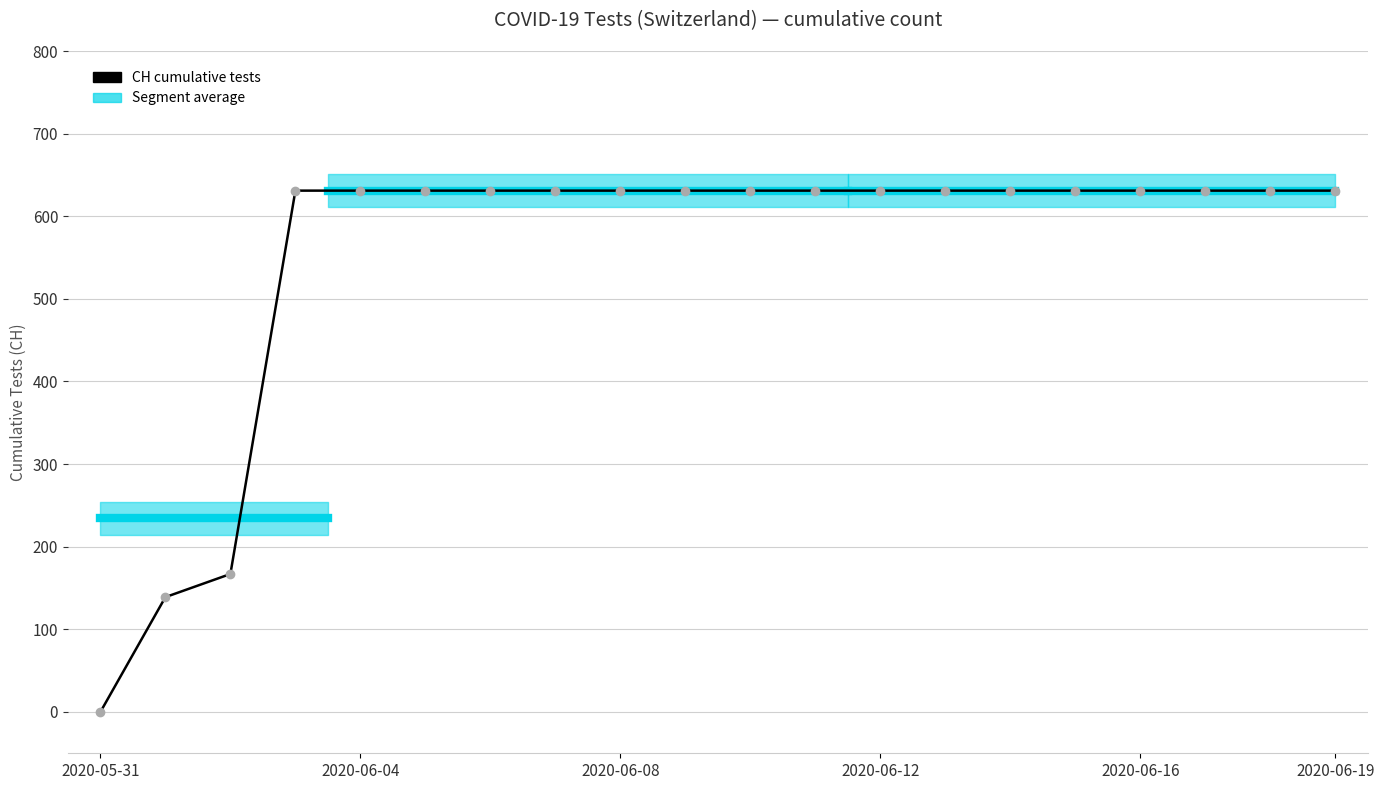

The value at 13 is 858. True or false?

False